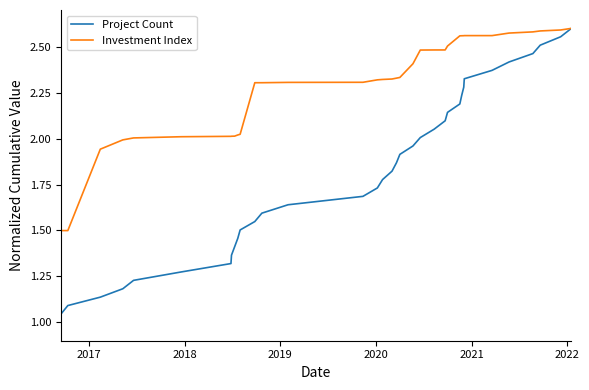

Which series has the largest range (max minus min)?

Project Count